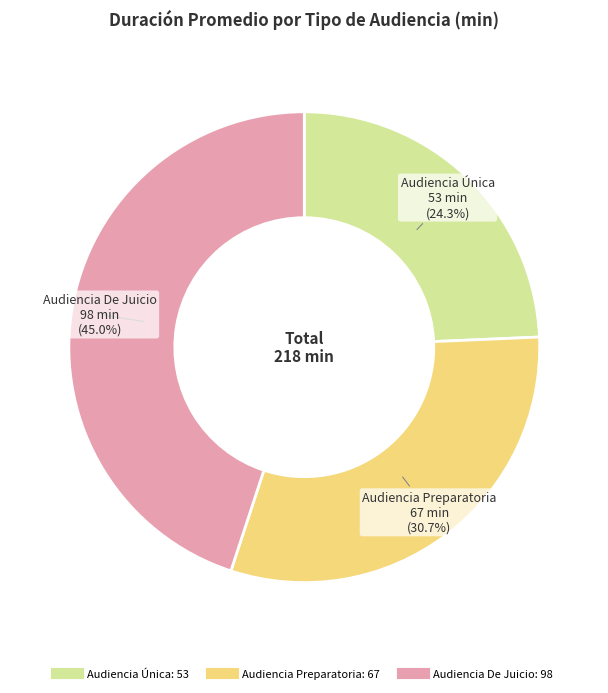

What percentage is the Audiencia Preparatoria slice, to the nearest percent?

31%